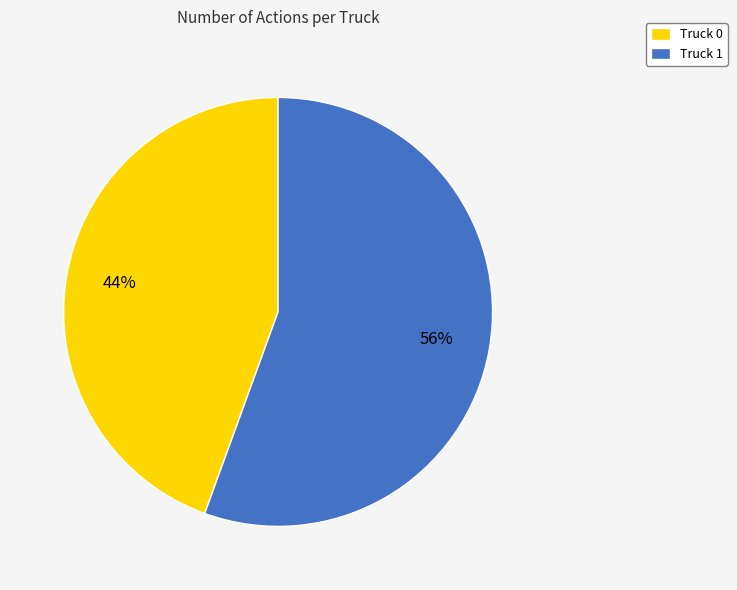

Which category has the smallest portion of the pie?

Truck 0